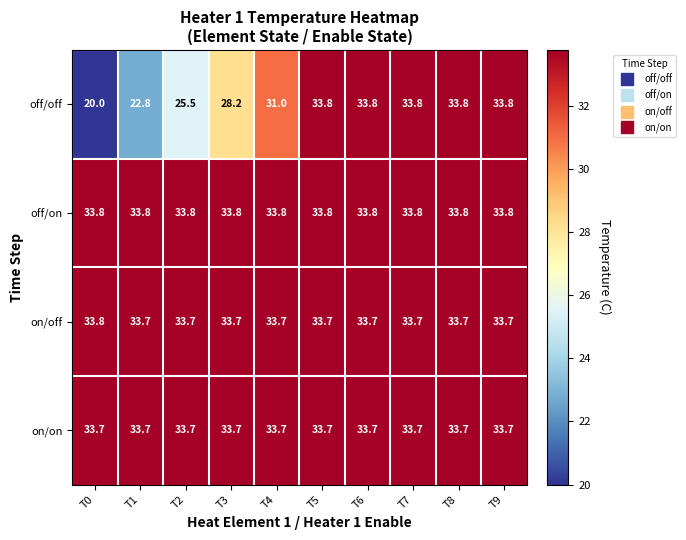

At how many categories does at least one series exceed 31?

10